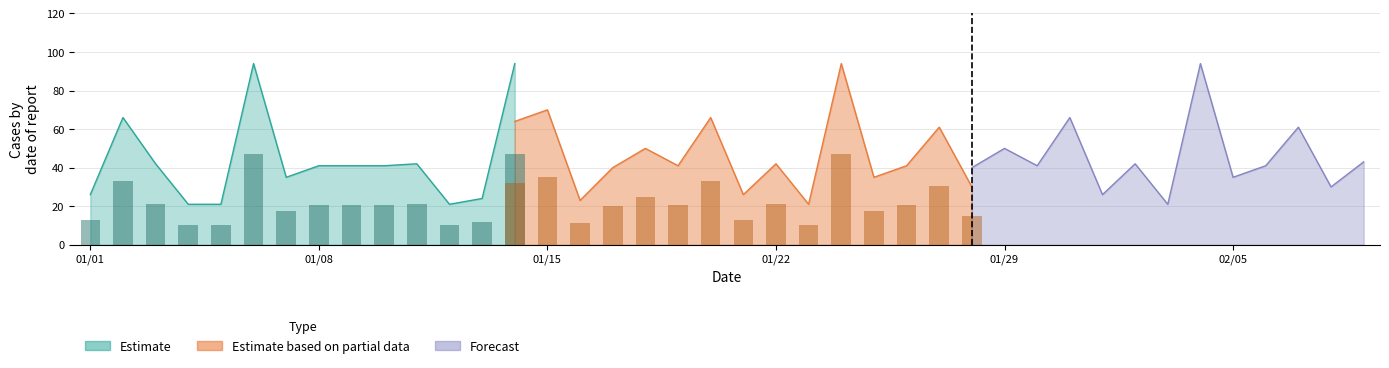

What is the smallest value displayed?

20